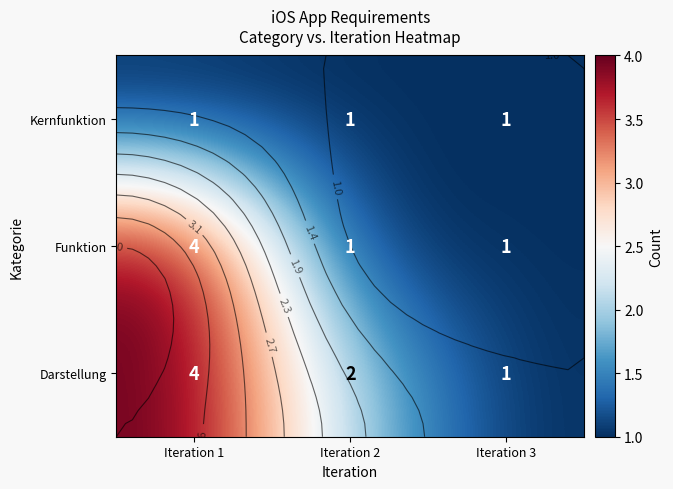

How many values in the Darstellung series are below 2?

1